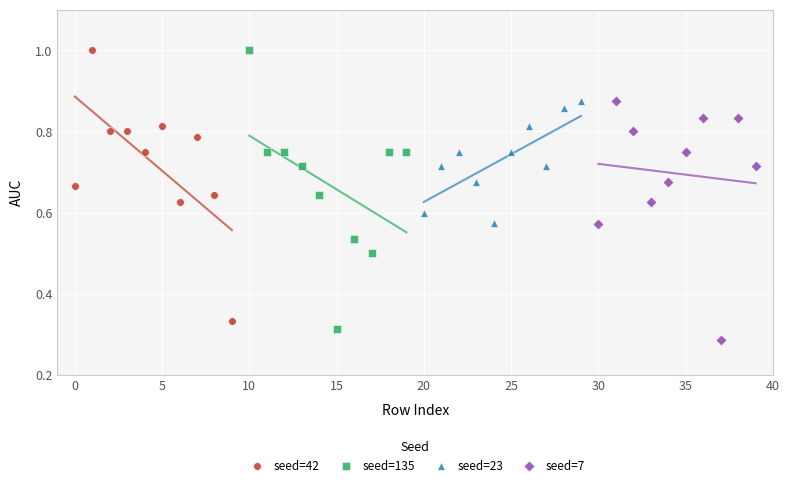

What are all the series names shown in the legend?

seed=42, seed=135, seed=23, seed=7